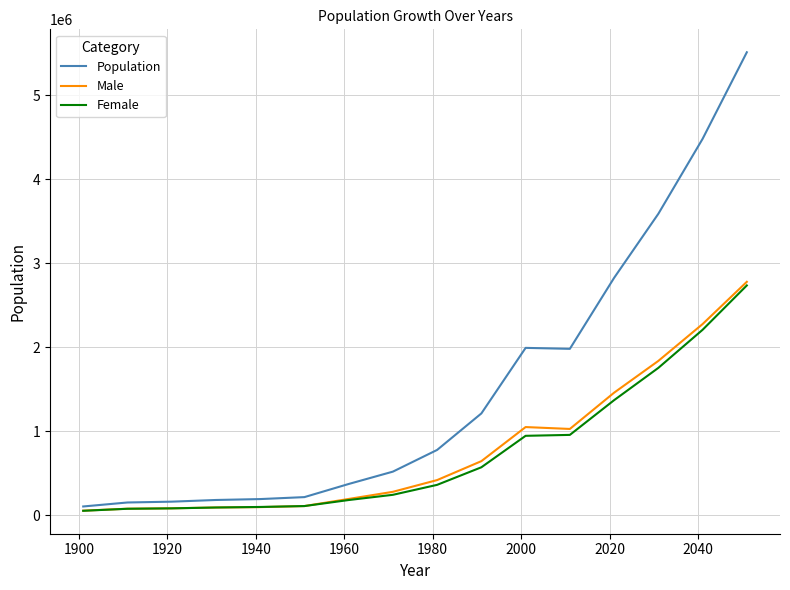

Does the chart display data point markers on the line(s)?

No